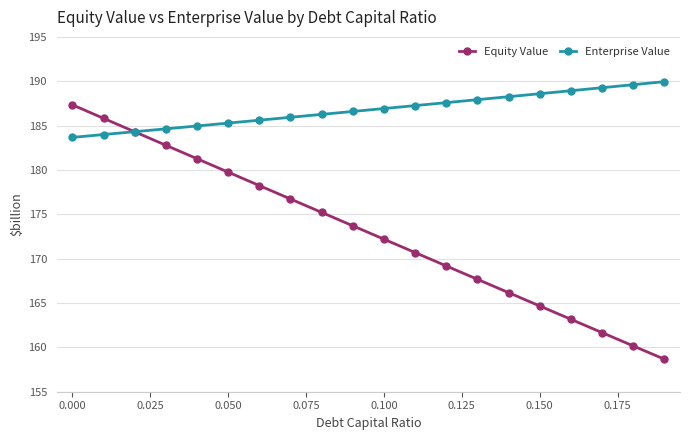

True or false: Equity Value has more than 1 points higher than both neighbors.

False